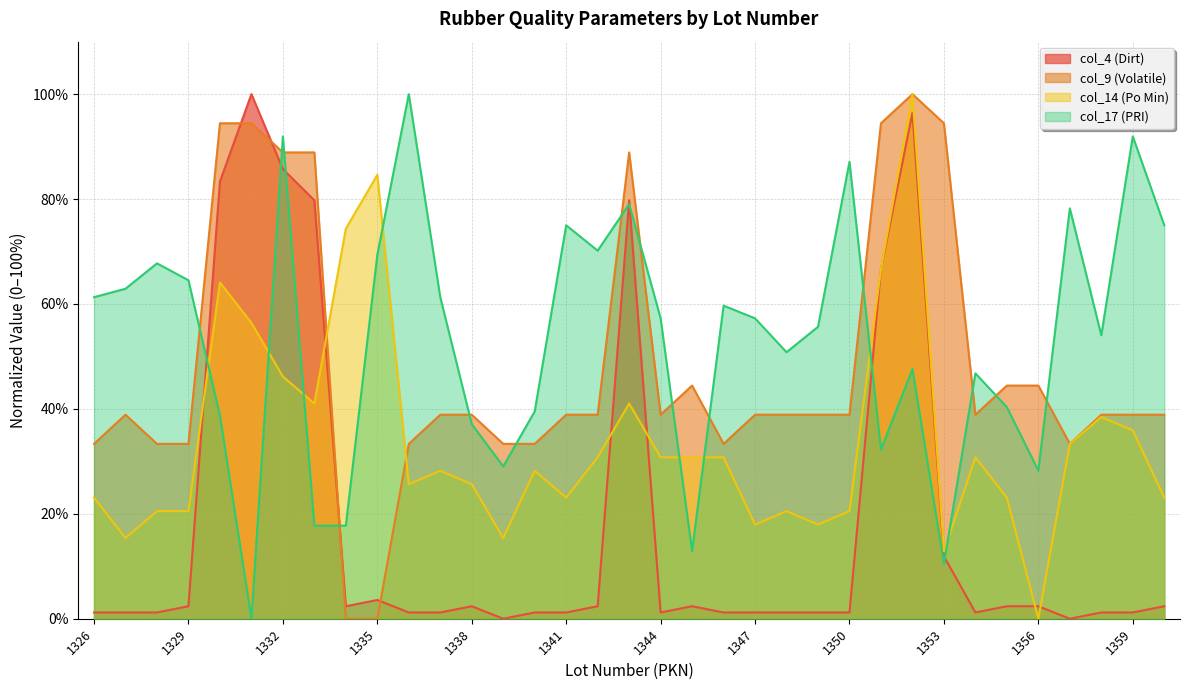

Which series has the largest range (max minus min)?

col_4 (Dirt)